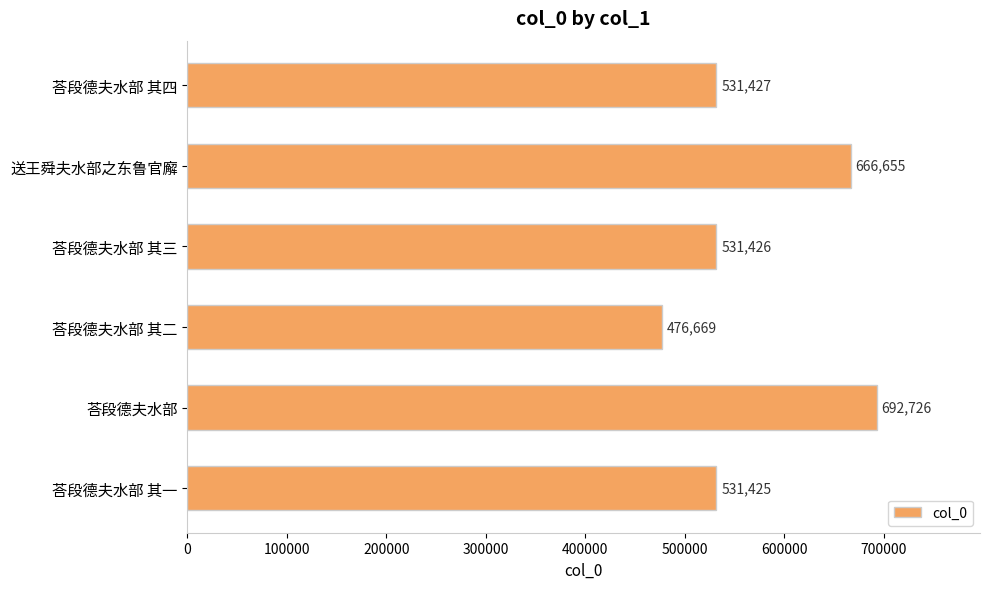

What is the sum of all values?

3430328